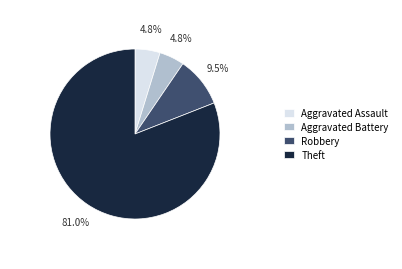

Is there a majority slice in this chart?

Yes